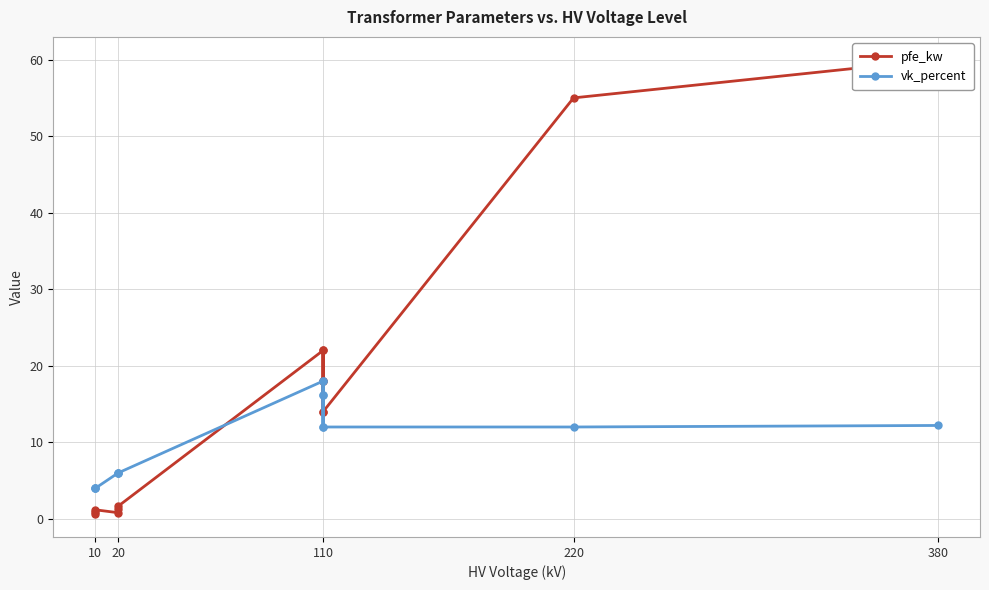

At which label does pfe_kw reach its minimum?

10